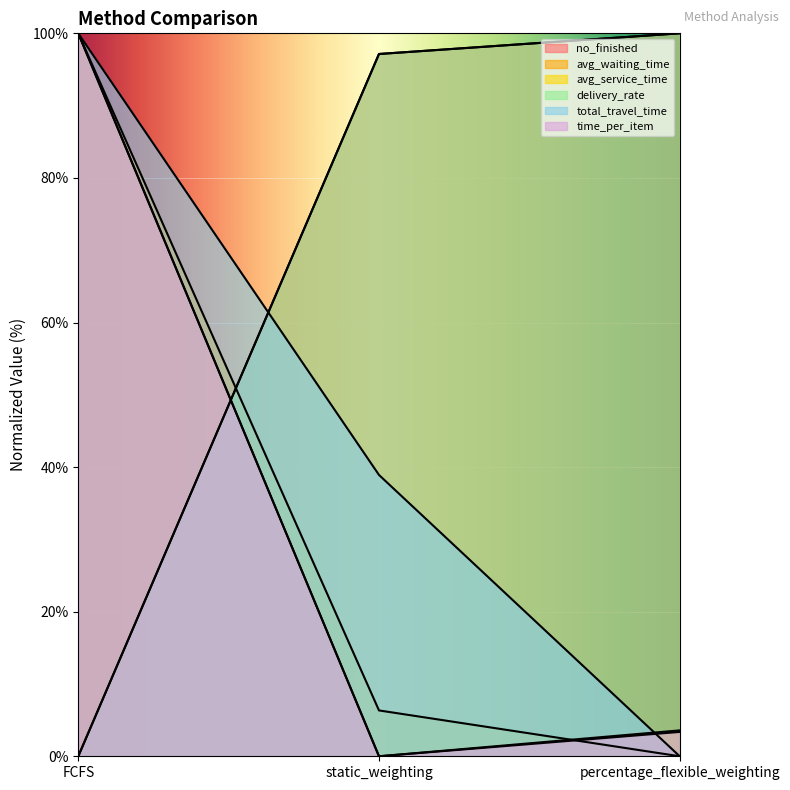

At percentage_flexible_weighting, list the series in order from smallest to largest.

avg_waiting_time, total_travel_time, time_per_item, avg_service_time, no_finished, delivery_rate